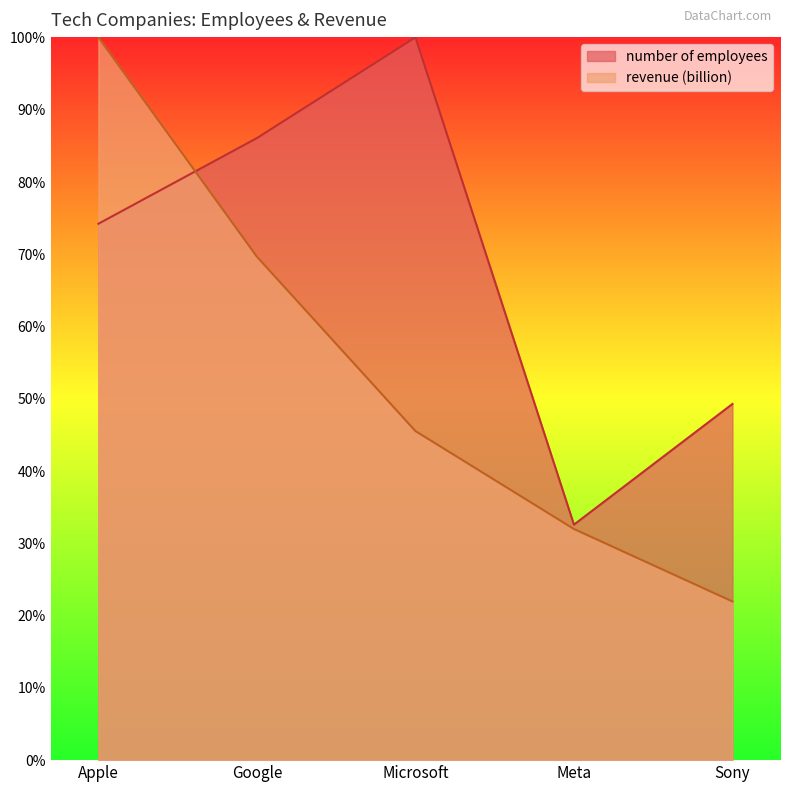

What is the average value of the revenue (billion) series?

53.8